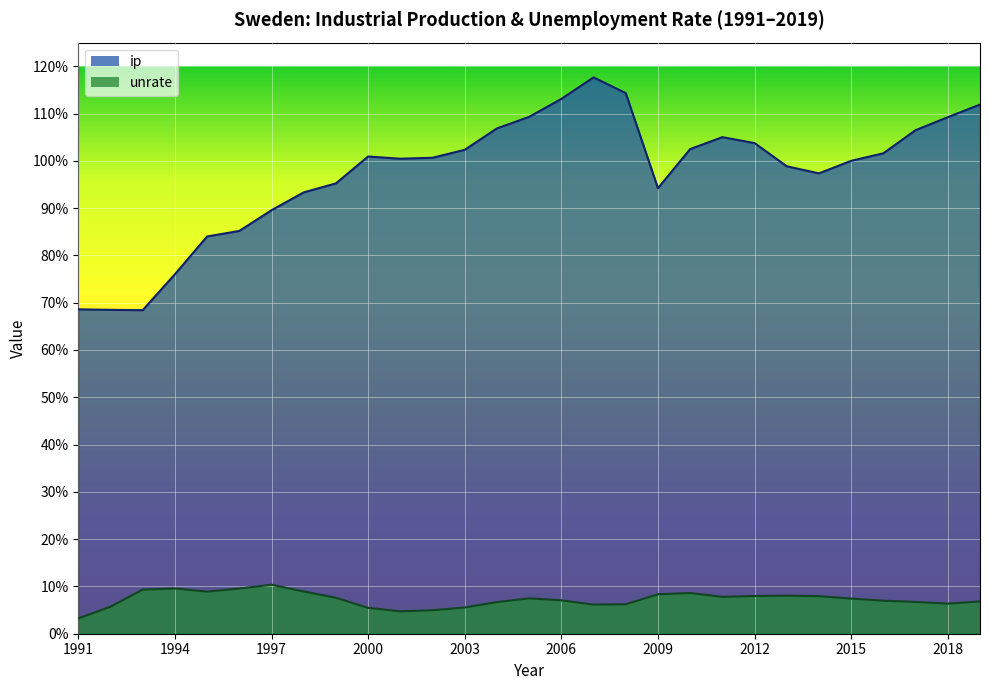

The ip series shows 68.6 at 1991. True or false?

True